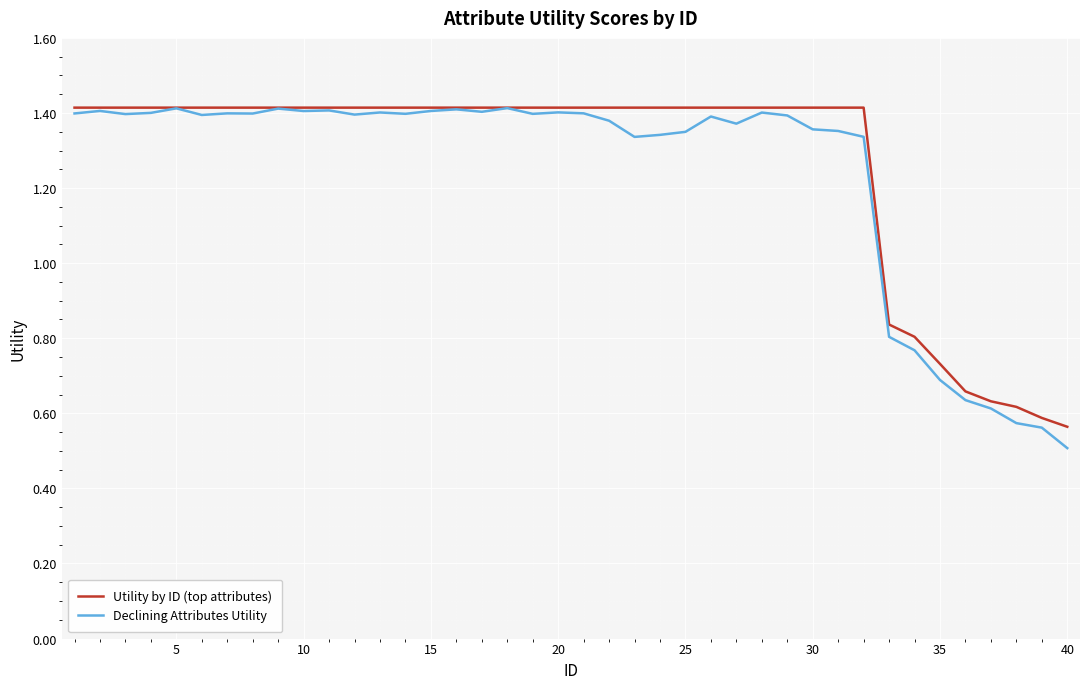

How many lines are shown in the chart?

2